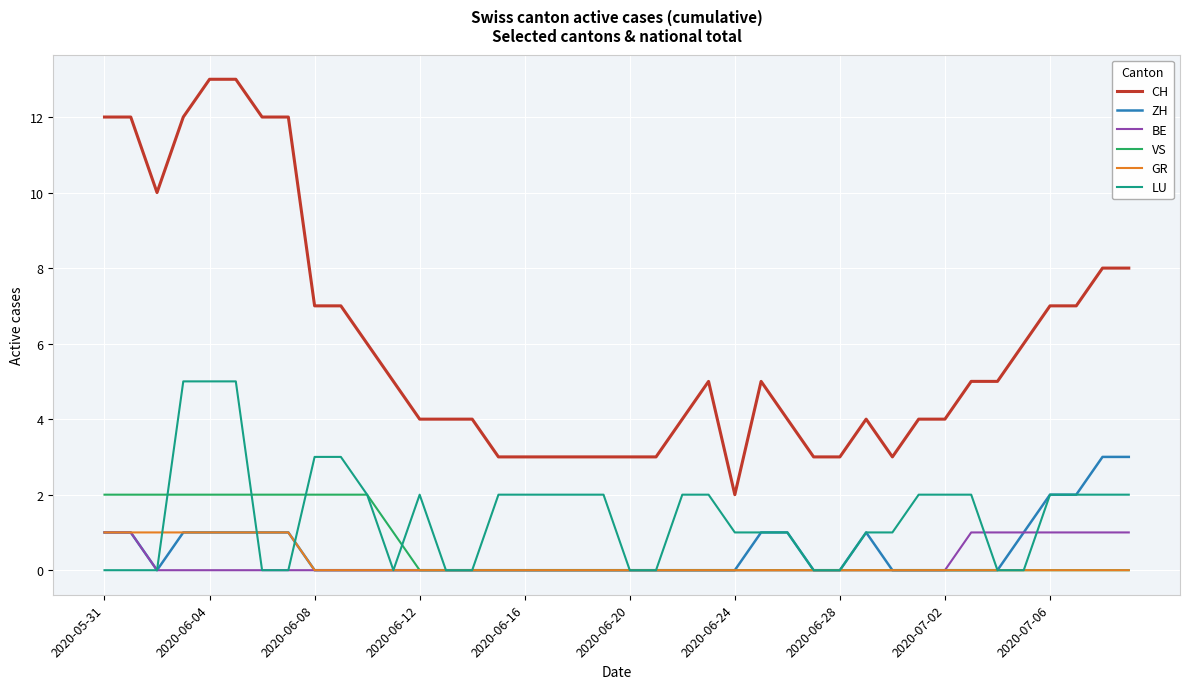

True or false: LU and CH intersect in this chart.

False